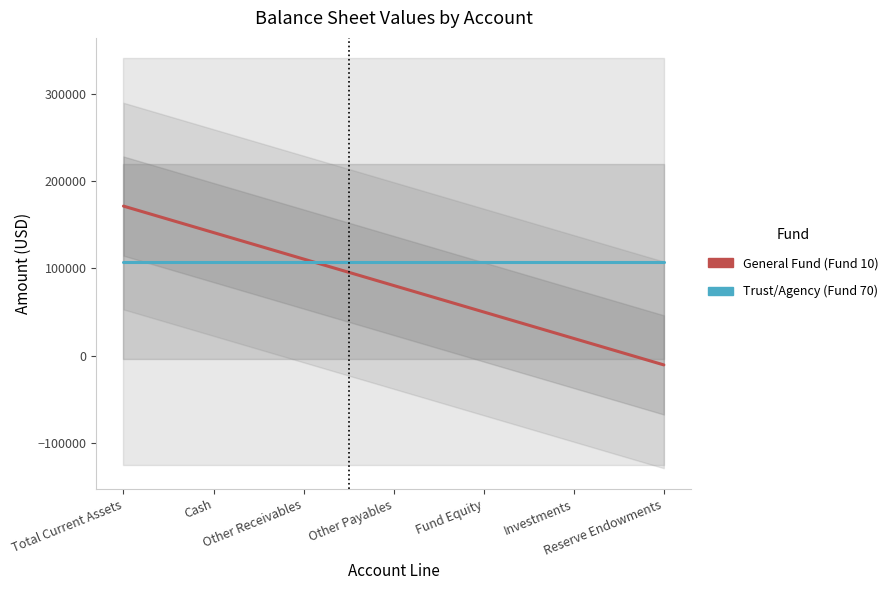

Which series changed the most between Other Receivables and Other Payables?

General Fund (Fund 10)